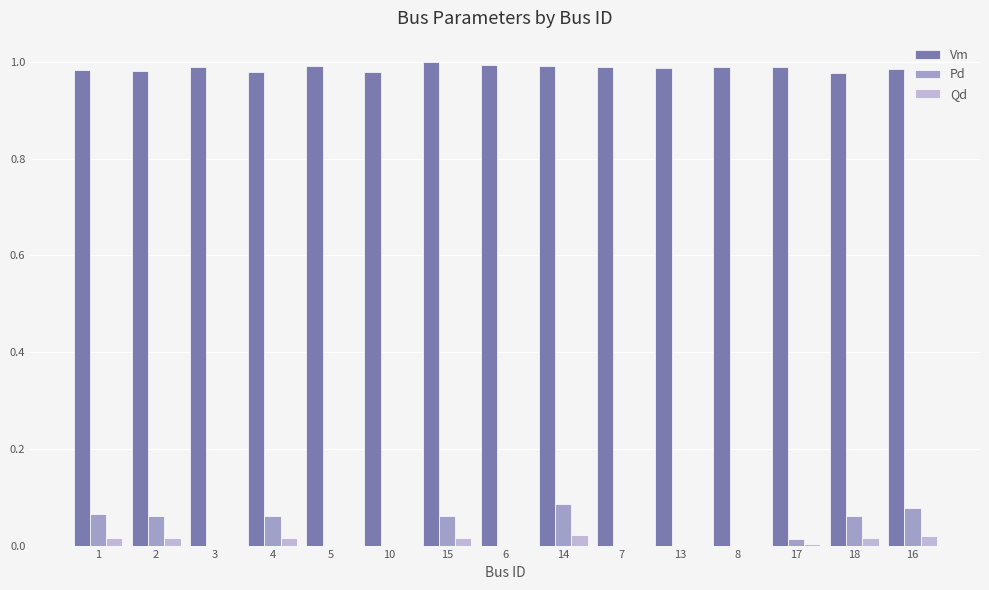

Are the bars grouped side by side (vs. stacked)?

Yes